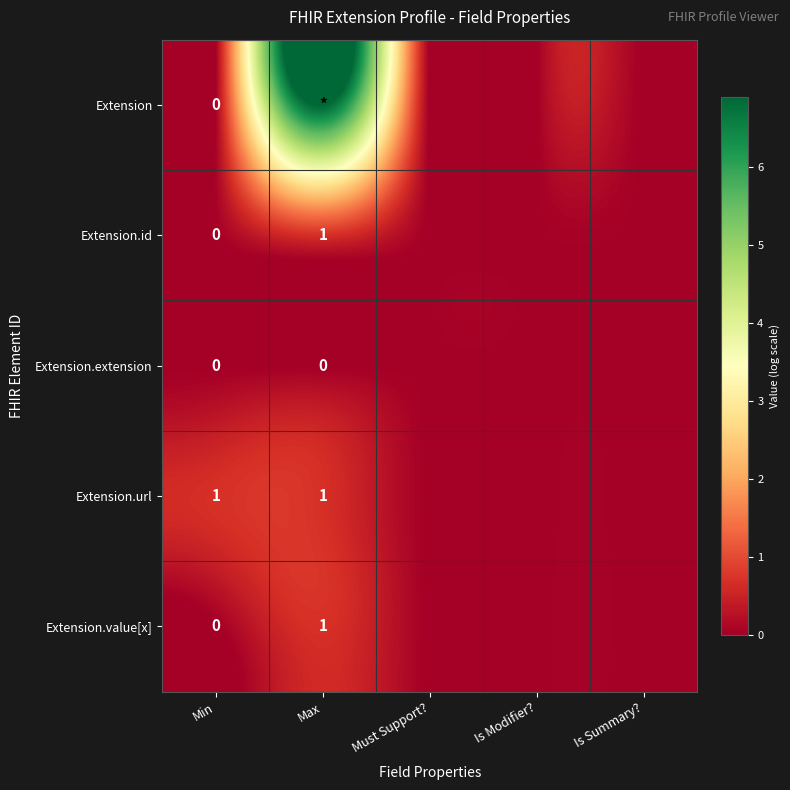

At how many categories does at least one series exceed 2?

1